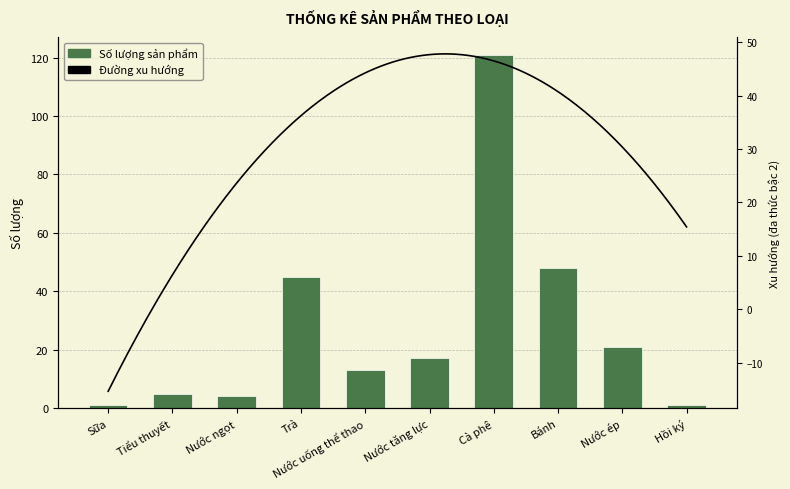

Reading left to right, what are all the values shown in this chart?

1	5	4	45	13	17	121	48	21	1